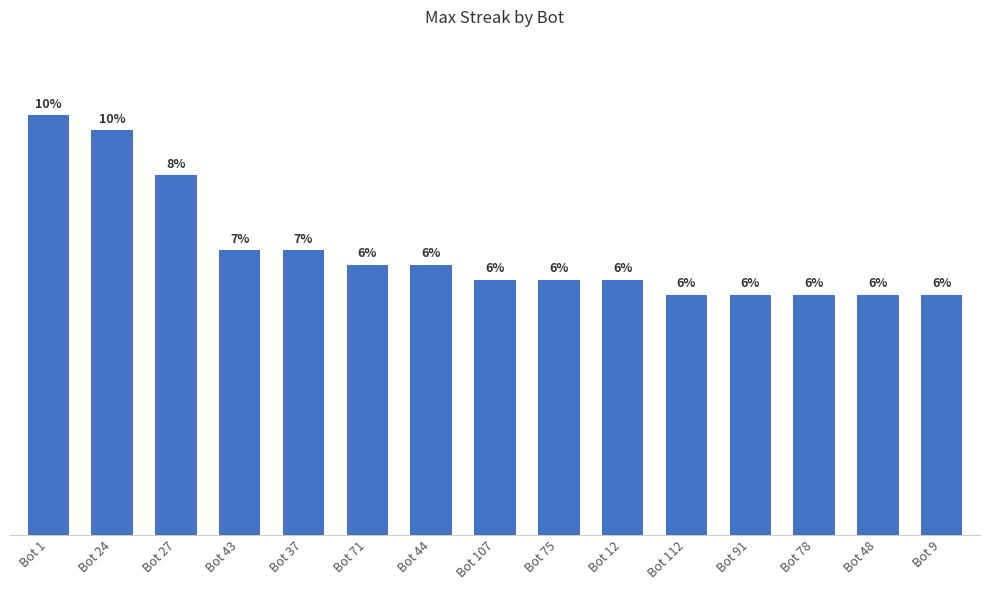

What position from the right is Bot 43?

12